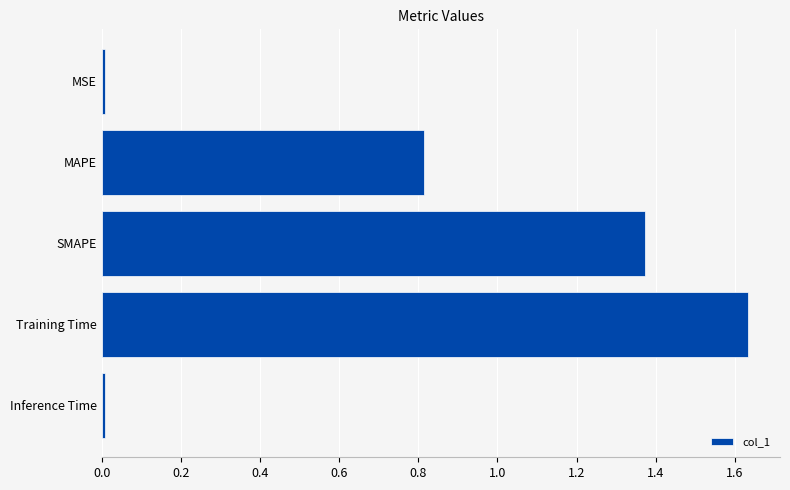

What is the approximate value at MAPE?

0.8